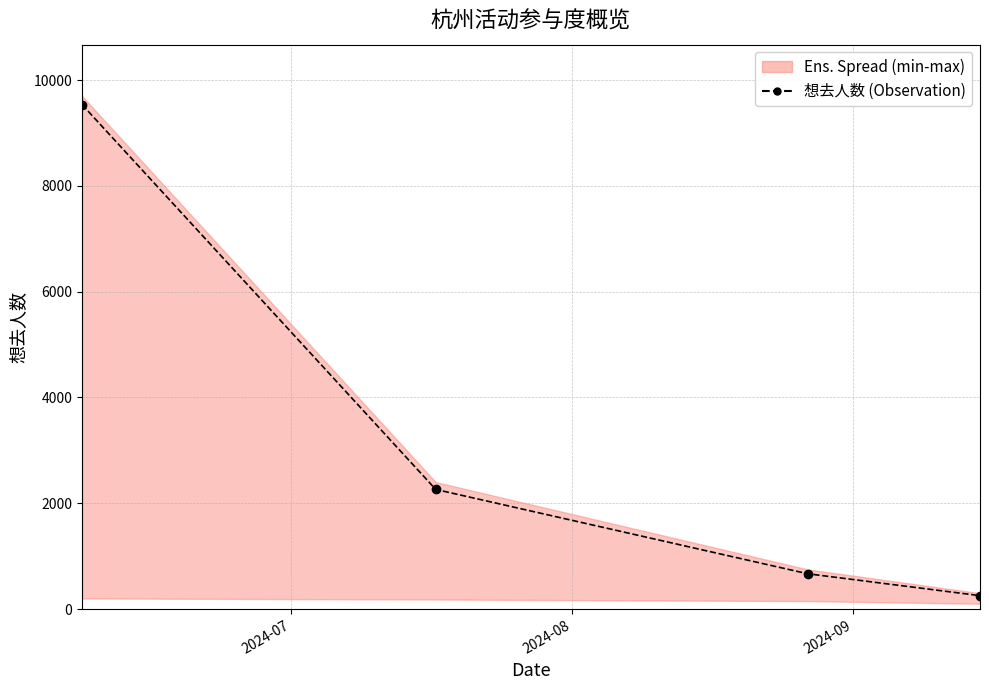

At which label does the data first exceed 2261?

2024-07